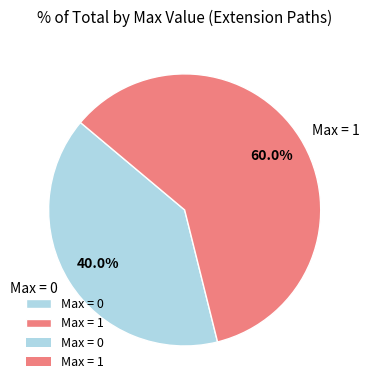

Between Max = 1 and Max = 0, which is larger?

Max = 1